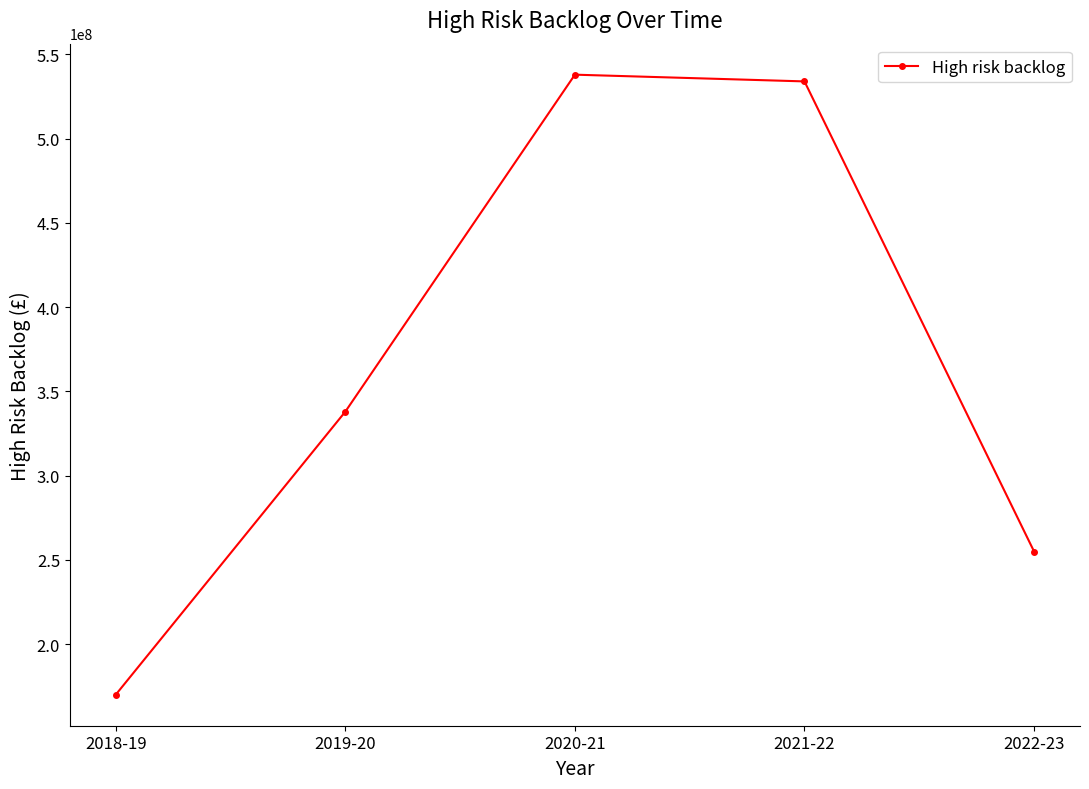

Rank the categories by value from highest to lowest.

2020-21, 2021-22, 2019-20, 2022-23, 2018-19